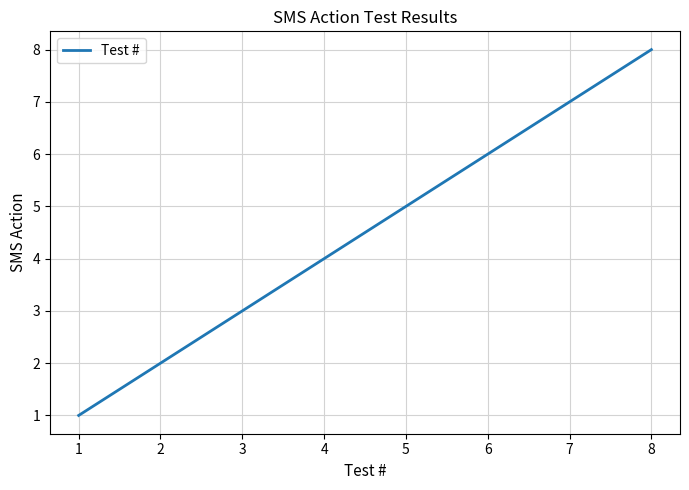

Reading left to right, transcribe all the data shown in this chart.

1	2	3	4	5	6	7	8